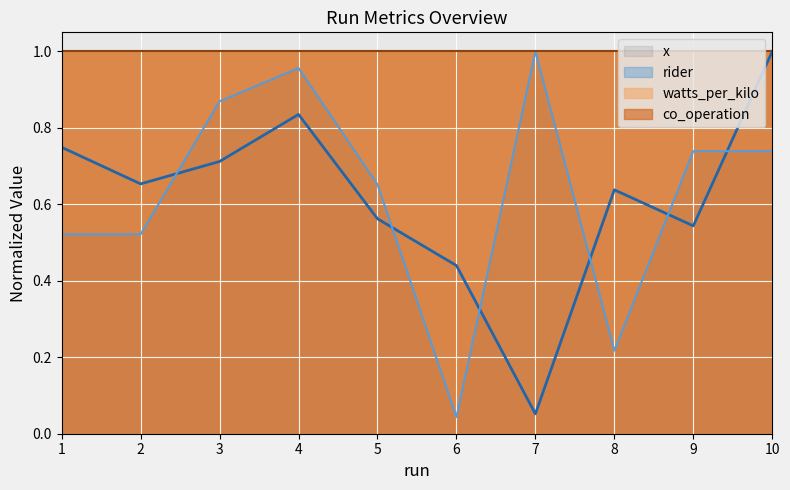

What is the value of the rider point at the 10th from the left?

0.7